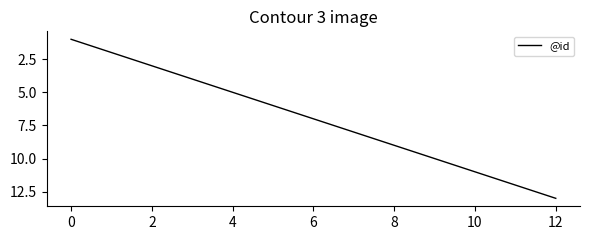

What is the maximum value shown in the chart?

13